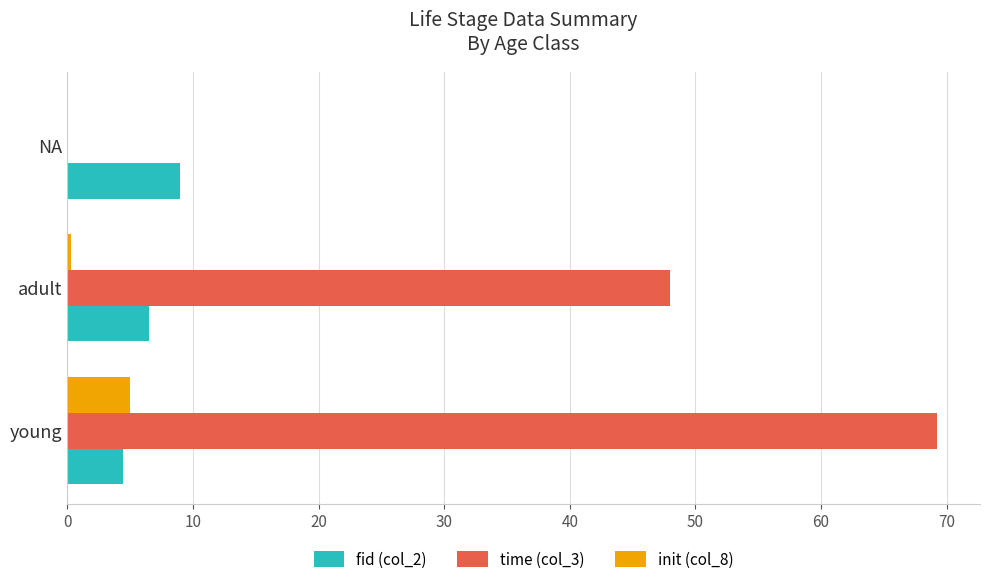

What are all the series names shown in the legend?

fid (col_2), time (col_3), init (col_8)